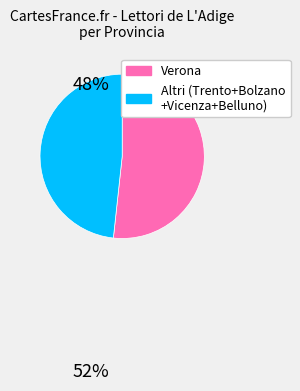

Is there any slice that represents more than half of the pie?

Yes